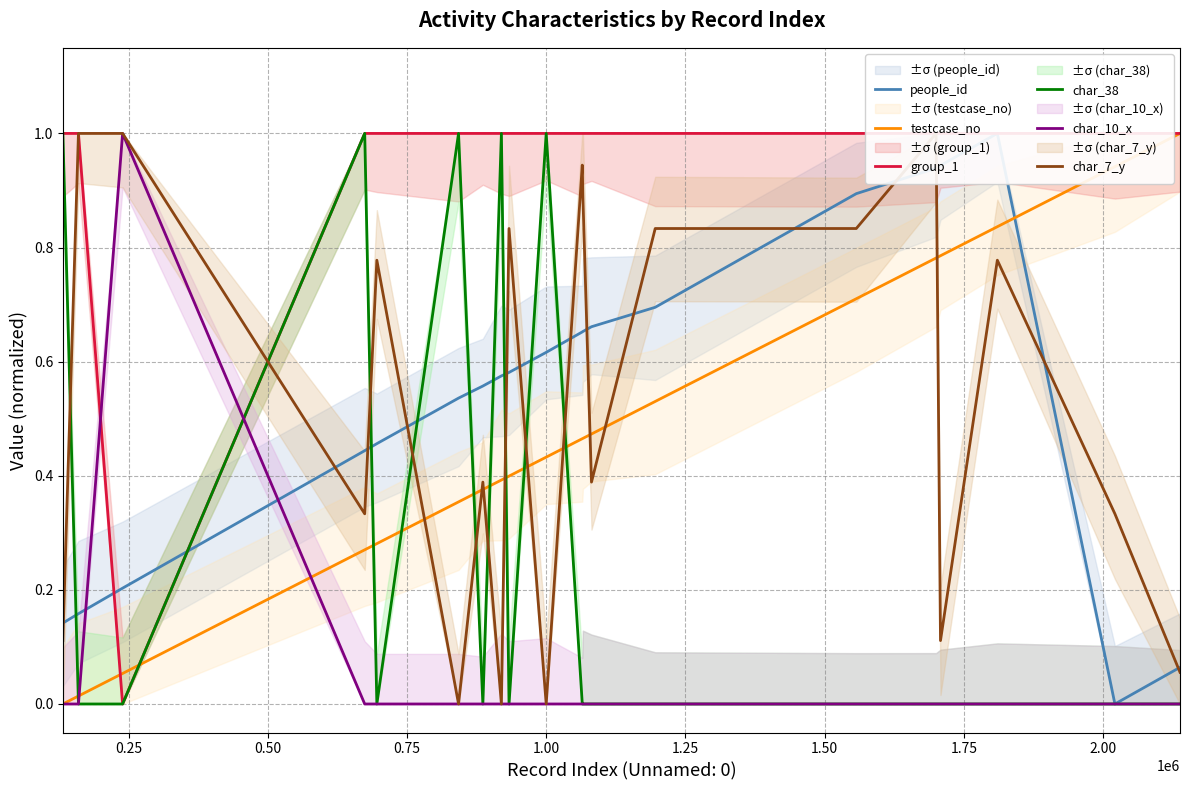

How many lines are shown in the chart?

6